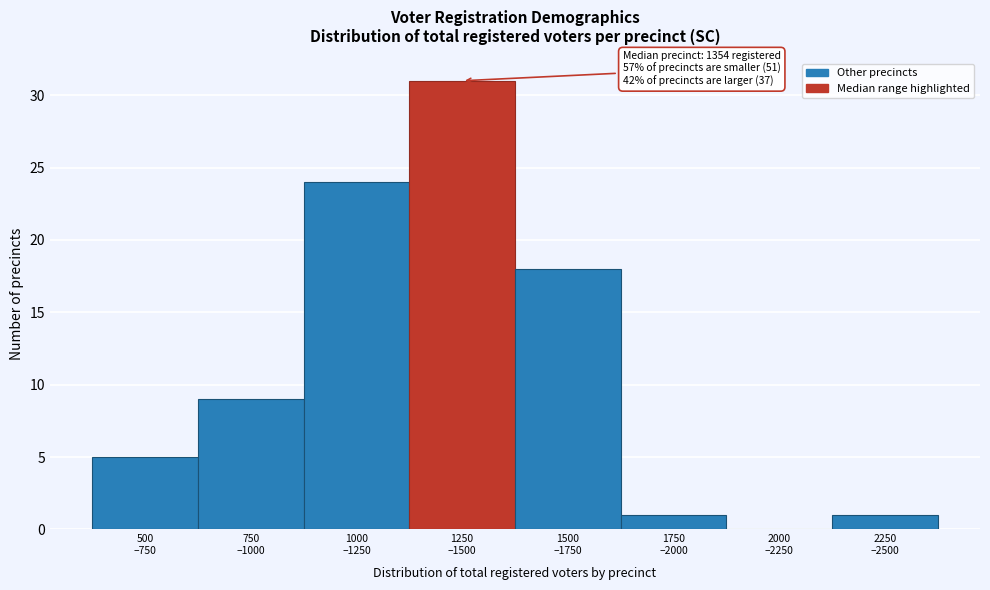

What is the maximum value shown in the chart?

31